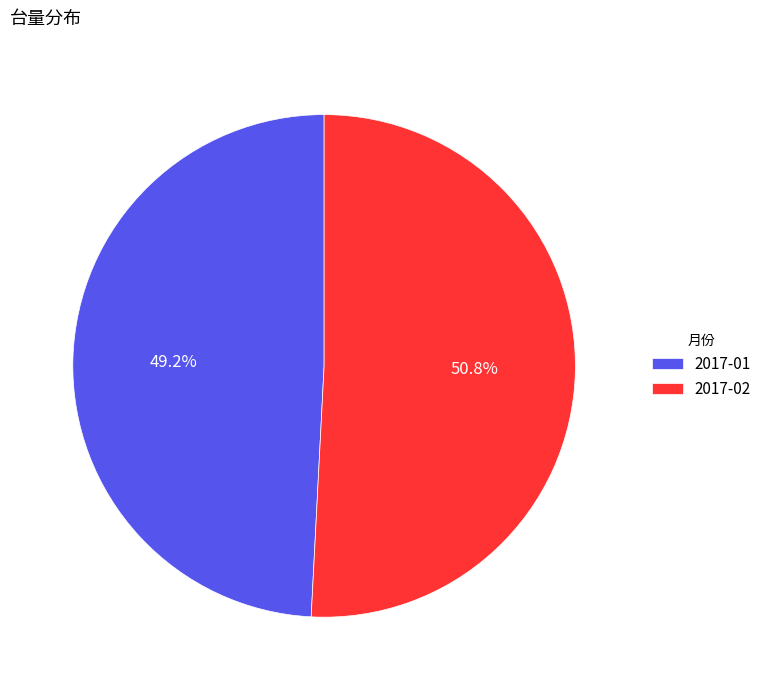

The 2017-01 slice represents 49% of the pie. True or false?

True